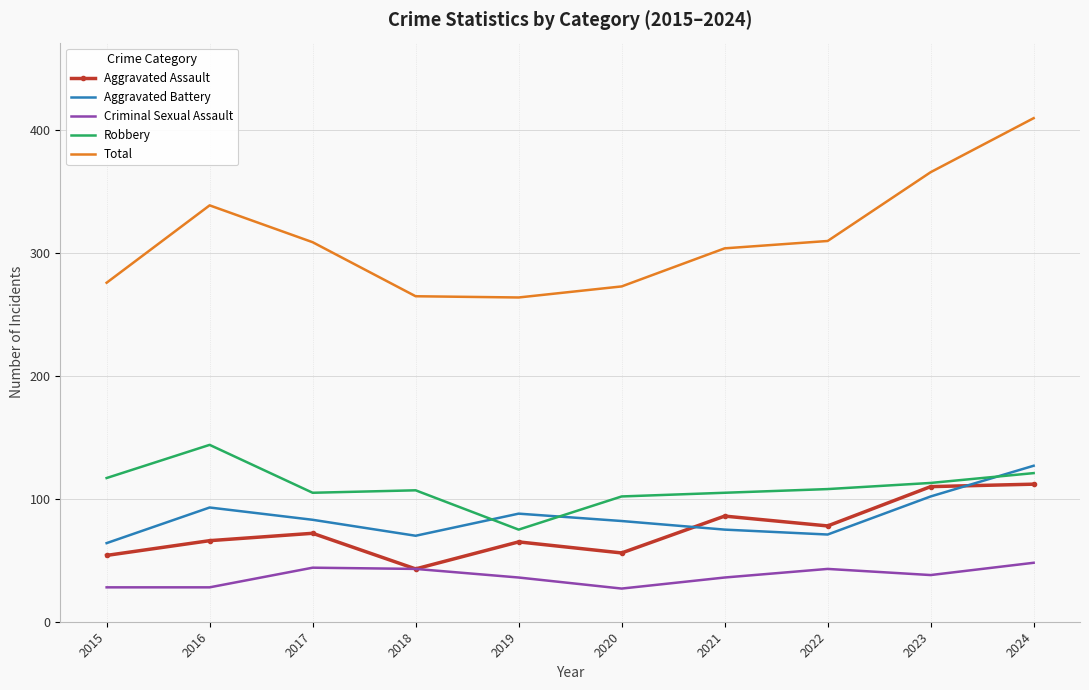

In Total, how many points are lower than both neighbors (excluding endpoints)?

1